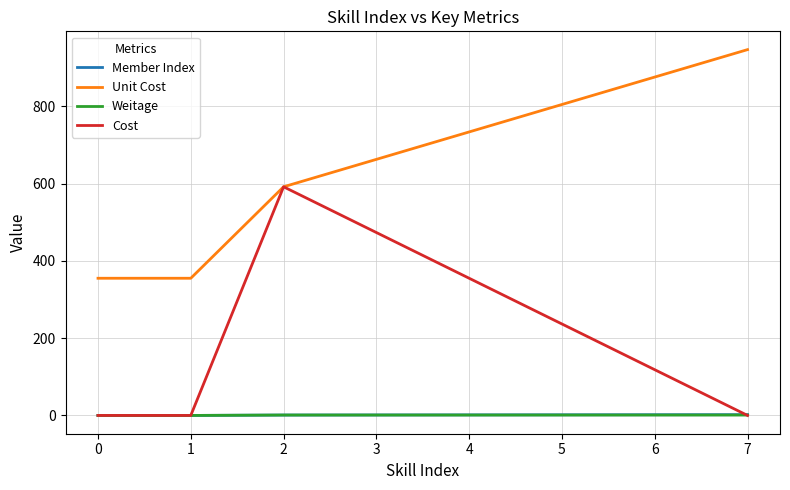

What is the total value across all series at 0?

355.1